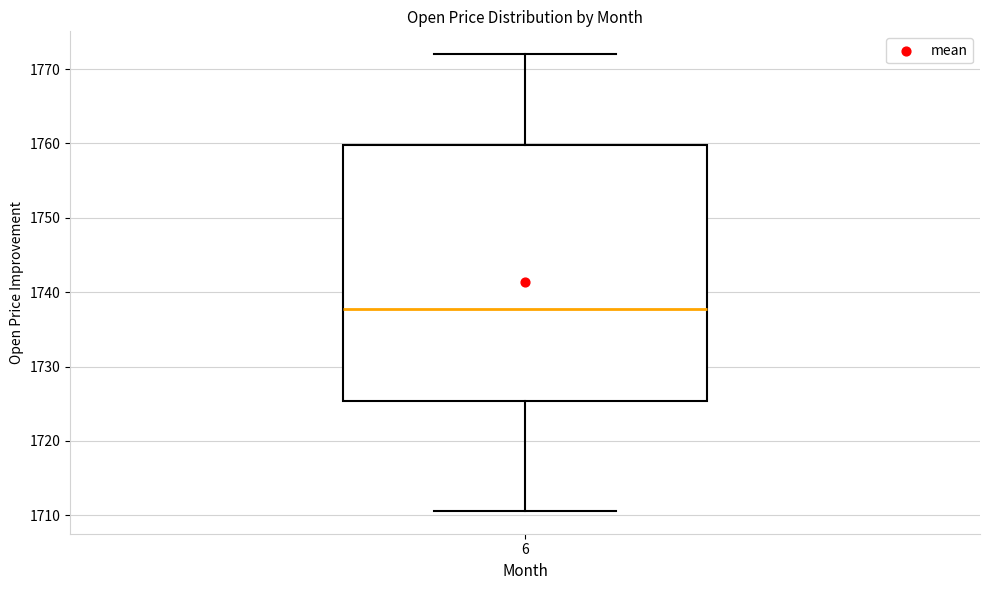

Transcribe this box plot: give where the median line is, the range the box spans, and where the two whiskers end, as read against the y-axis. The values are not printed on the chart, so give them approximately, as read against the axis.

median 1738, box 1725 to 1760, whiskers 1711 to 1772